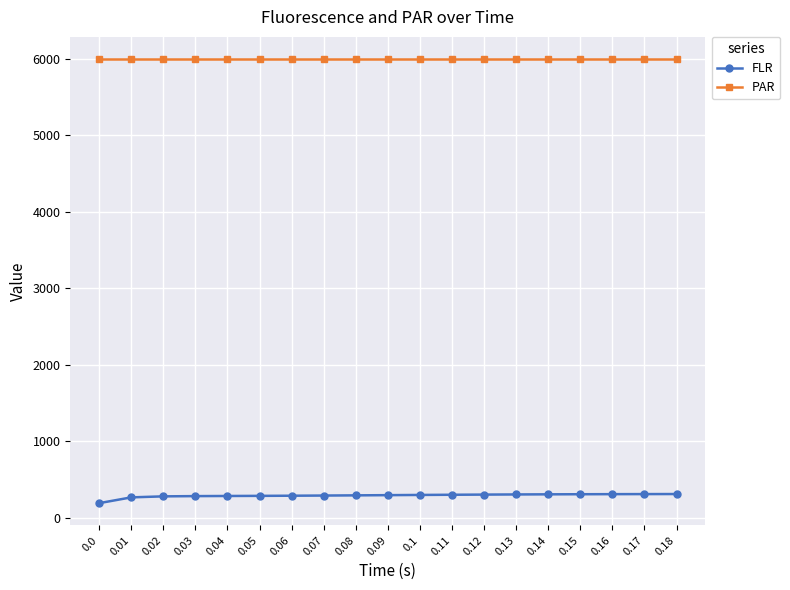

What is the difference between the FLR values at 0.14 and 0.18?

3.8